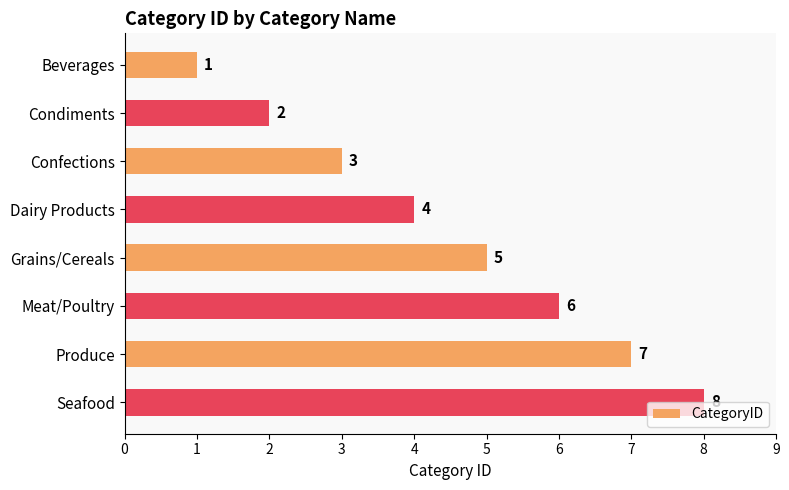

What is the difference between the maximum and second lowest values?

6